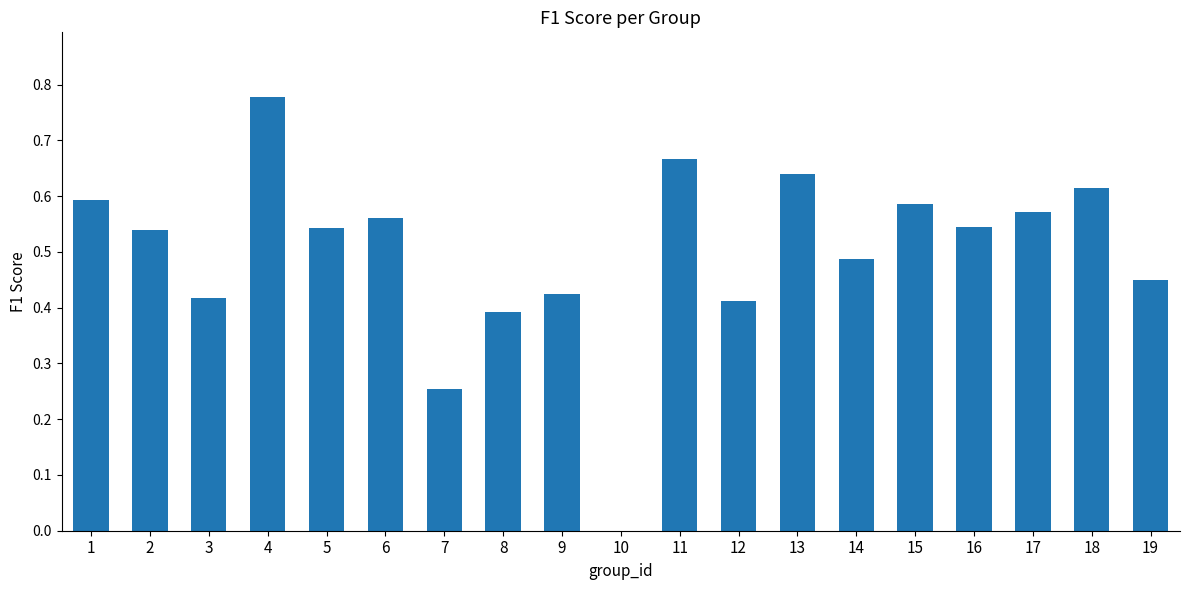

How many categories are shown in the chart?

19